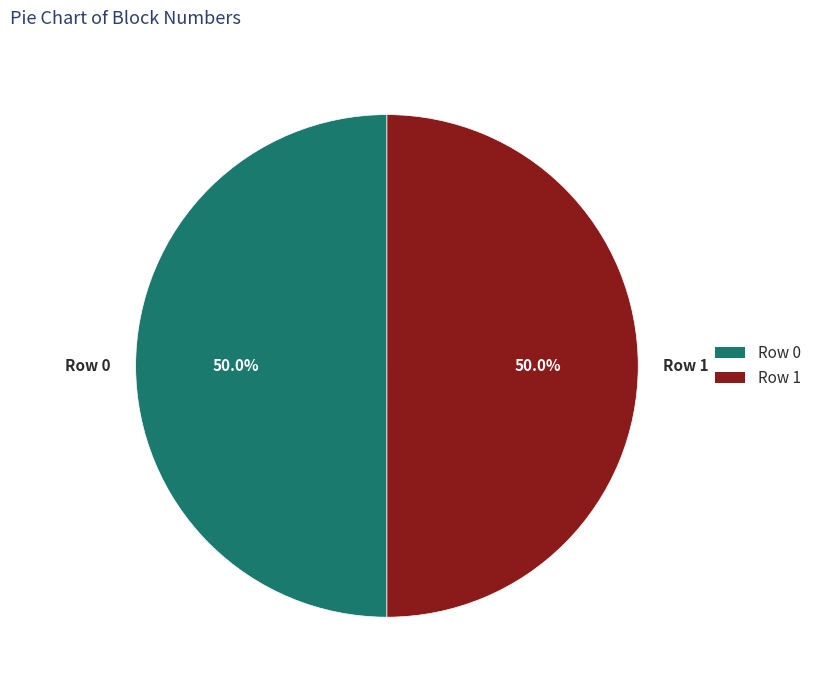

To the nearest percent, what portion does Row 1 represent?

50%